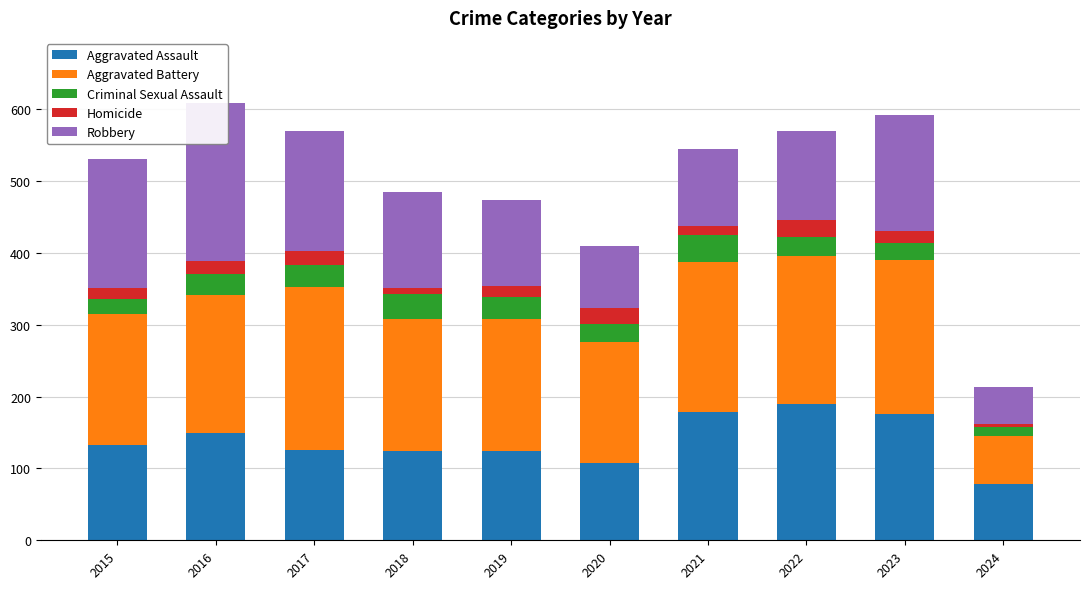

At which label does Aggravated Battery reach its peak?

2017